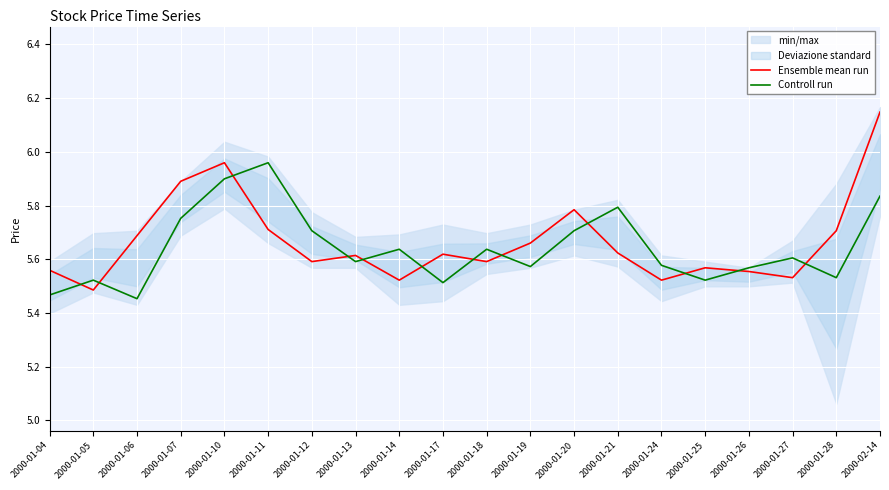

What is the approximate value of Ensemble mean run at 2000-01-21?

5.6